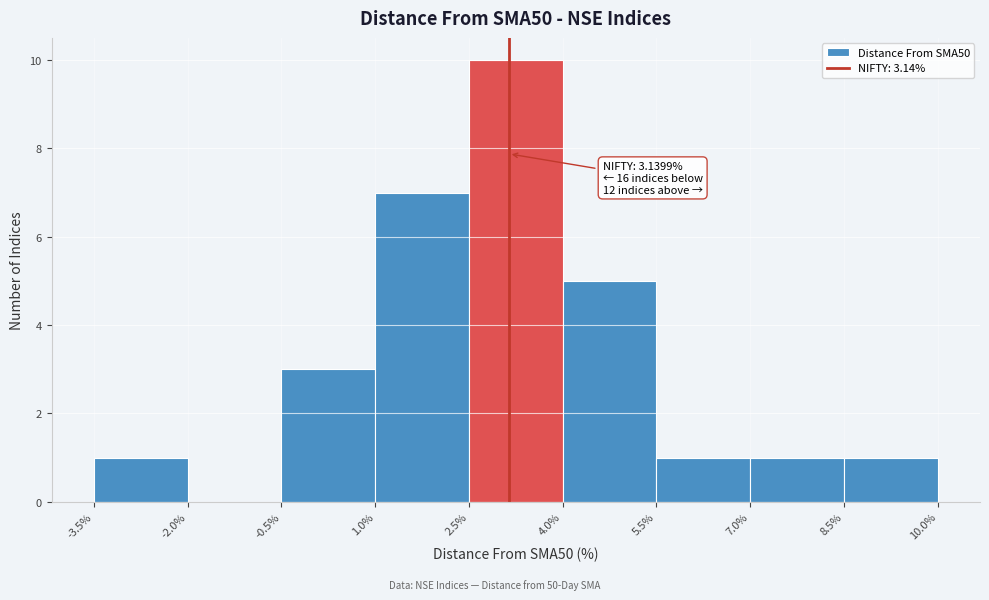

Over which range of the x-axis is the bar tallest?

2.5% to 4.0%